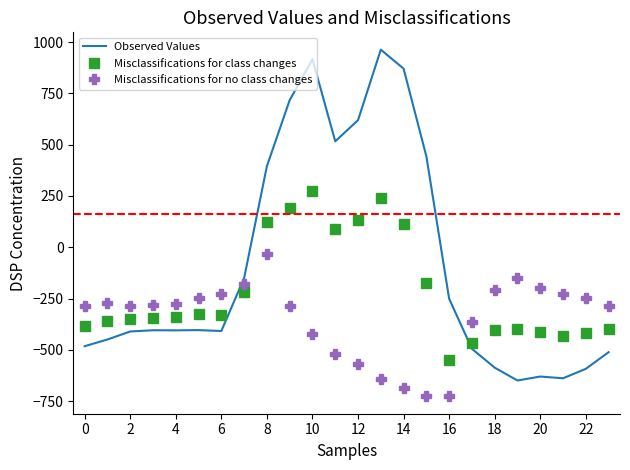

Which series has the widest spread of values?

Observed Values